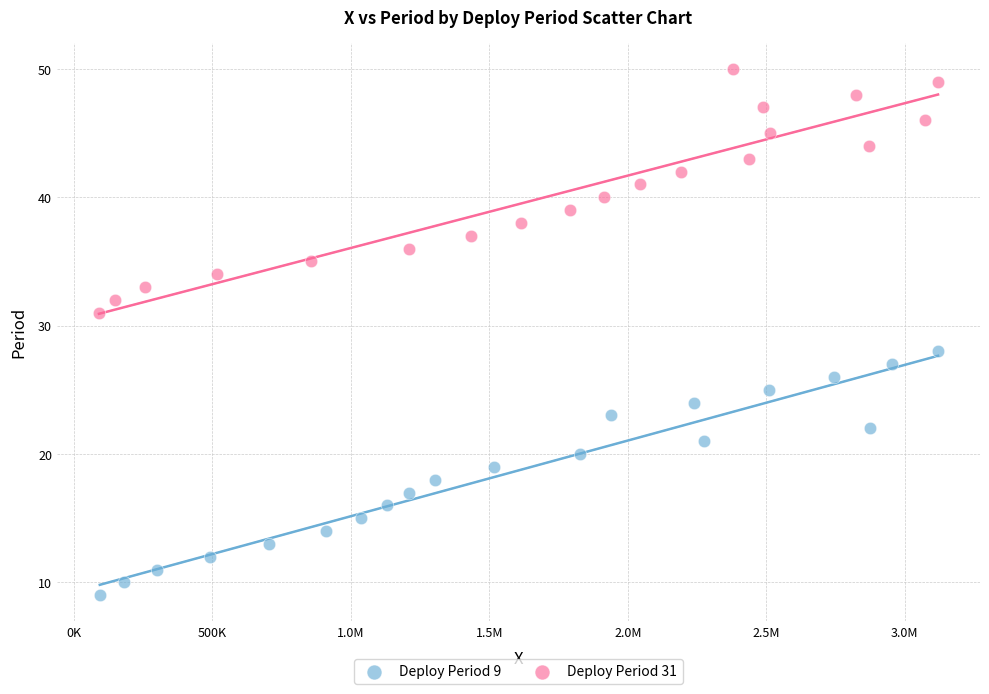

What are all the series names shown in the legend?

Deploy Period 9, Deploy Period 31